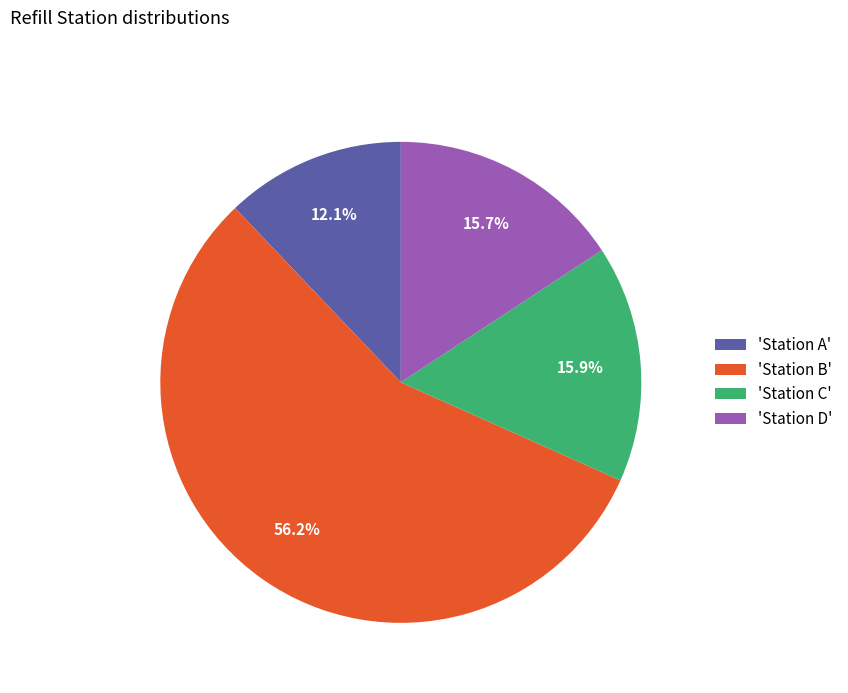

What is the ratio of the value at 'Station C' to the value at 'Station B'?

0.3